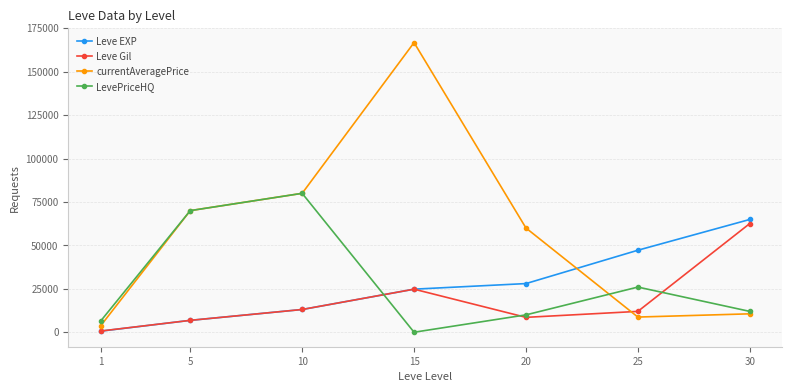

How many intersections are there between currentAveragePrice and Leve Gil?

1